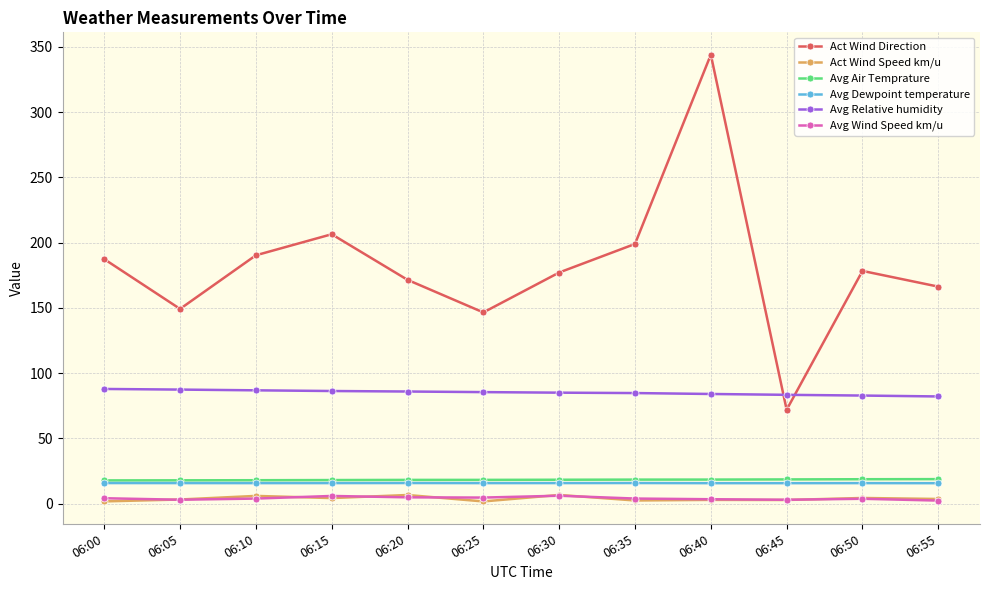

What is the difference between the maximum and second lowest values in the Avg Wind Speed km/u series?

3.1